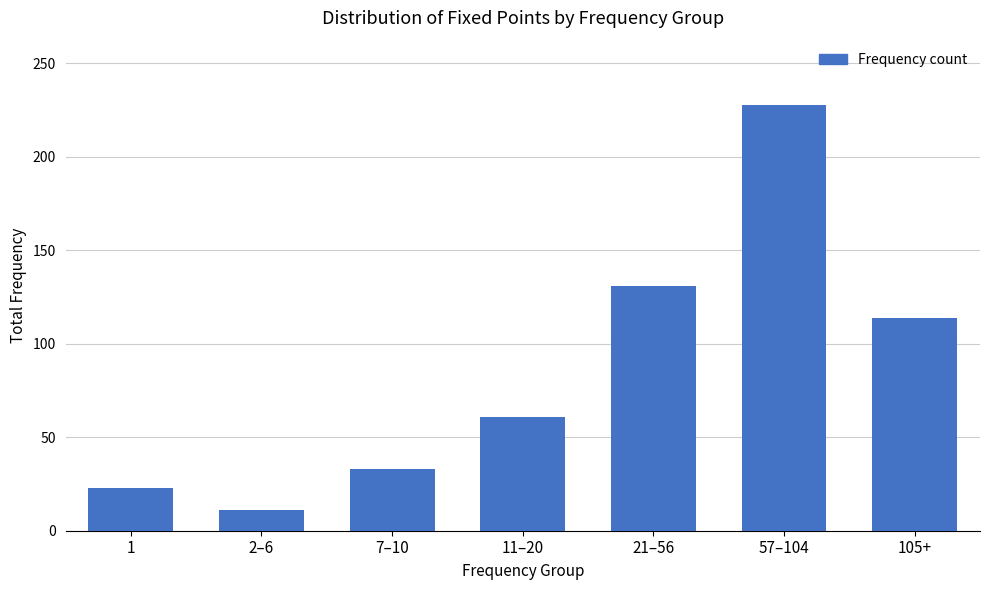

What value does the data have at 7–10, to the nearest 5?

35